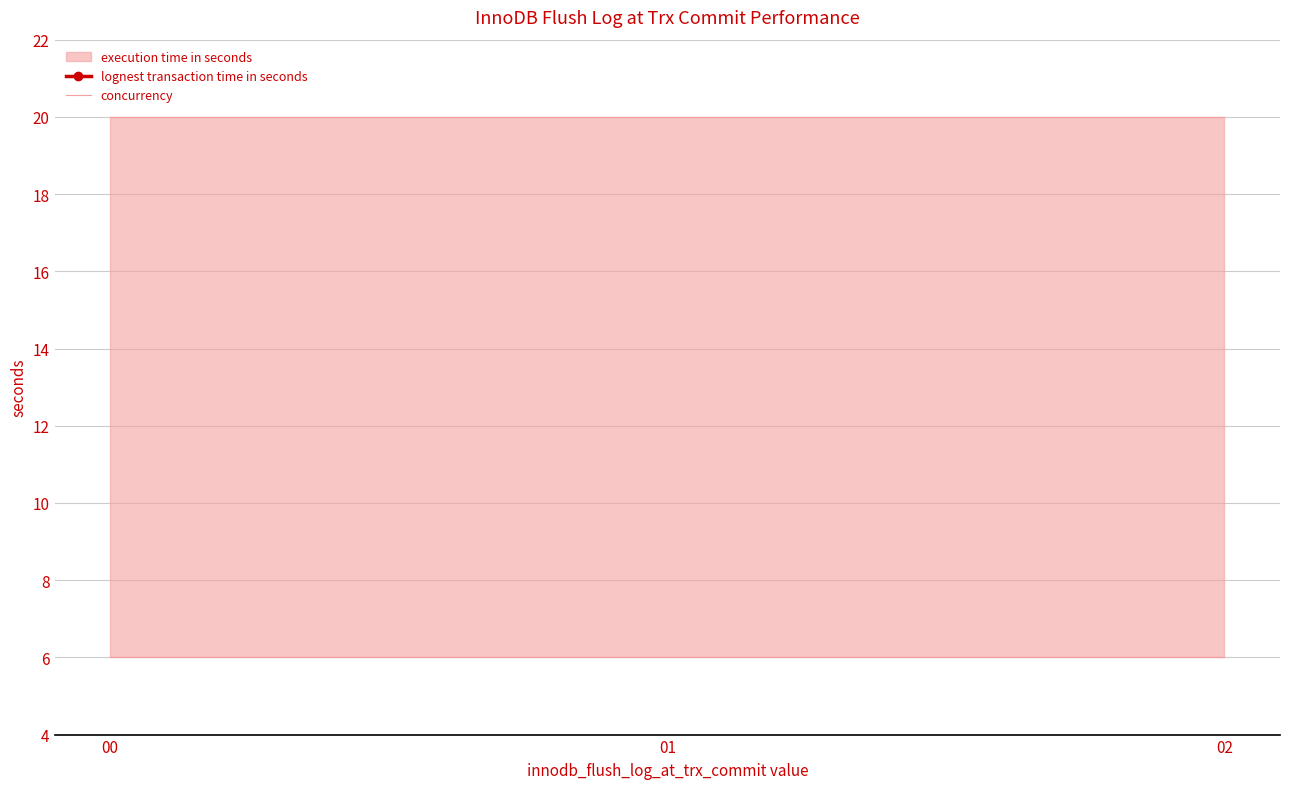

What is the value of the lognest transaction time in seconds point at the 1st from the left?

2.1